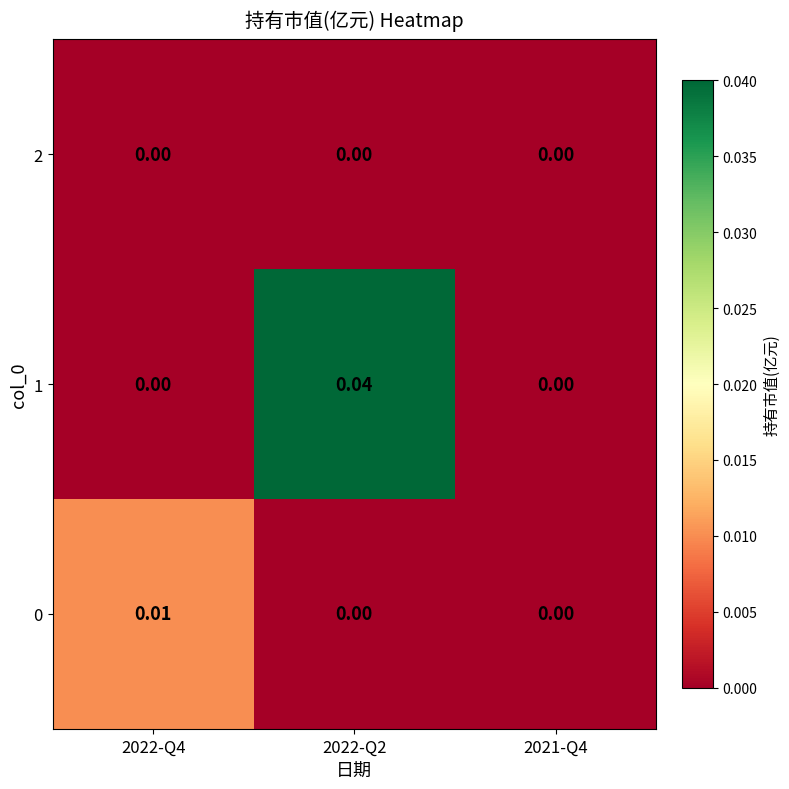

Which series changed the most between 2022-Q4 and 2022-Q2?

1